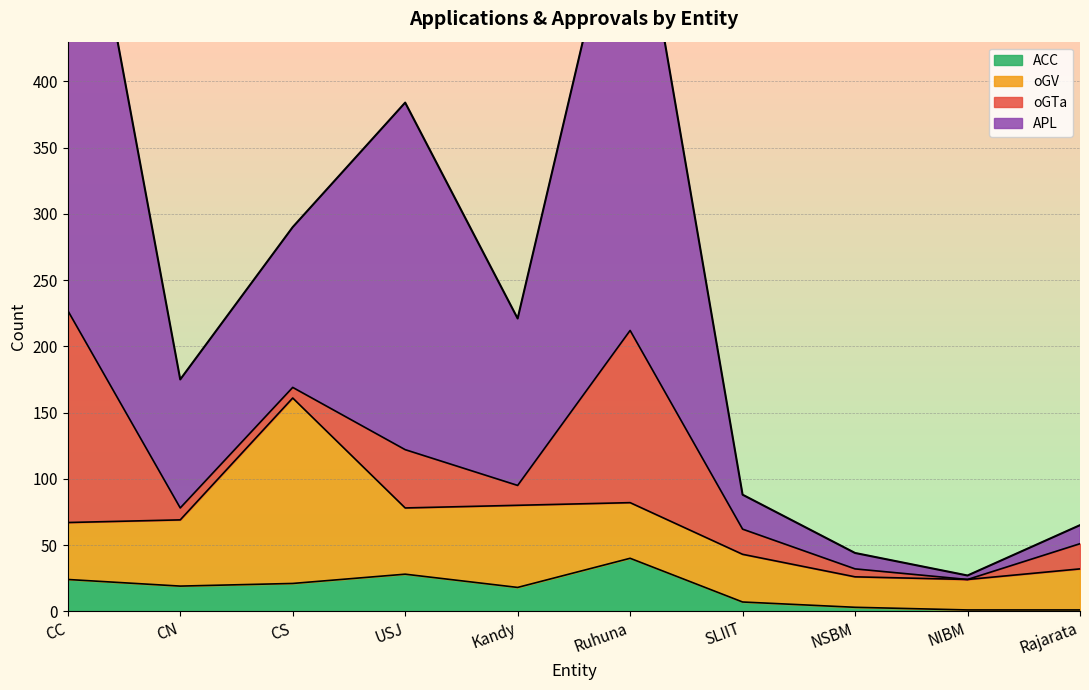

How many intersections are there between APL and oGTa?

1